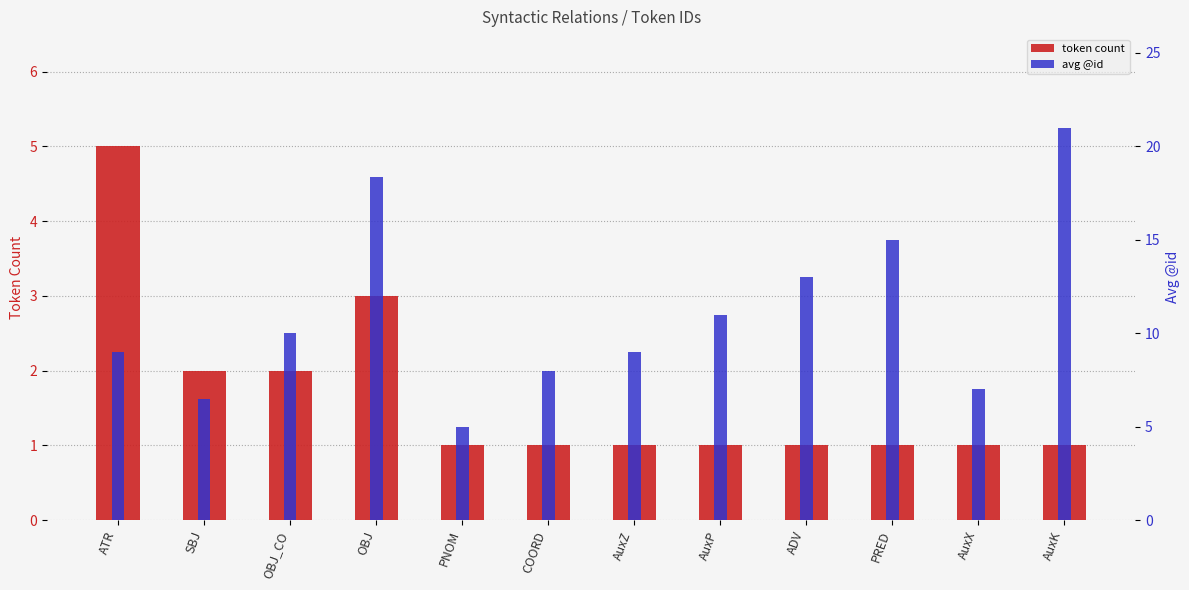

What is the value of the token count bar at the 10th from the left?

1.0